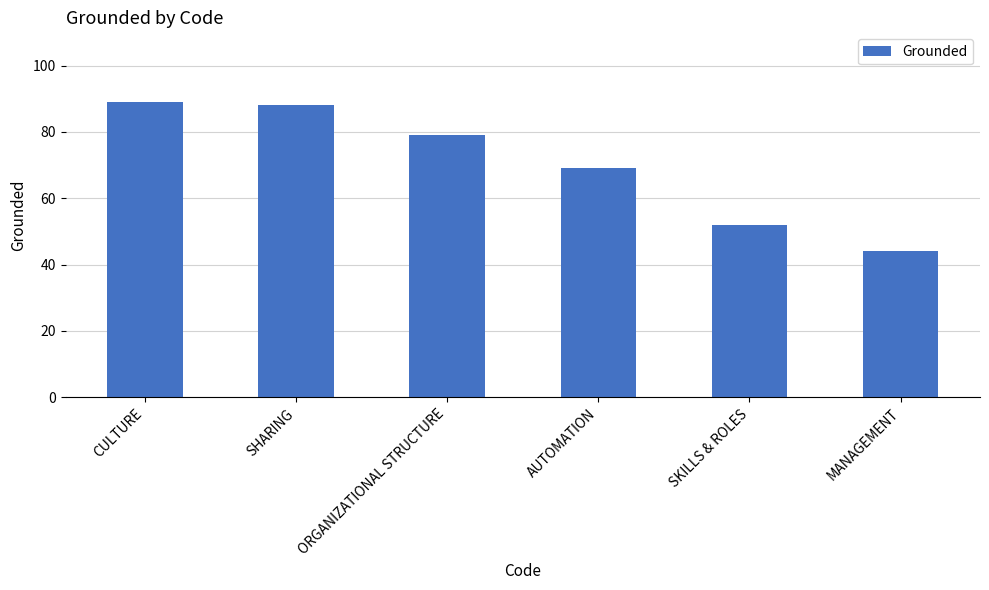

What is the change in value from AUTOMATION to SKILLS & ROLES?

-17